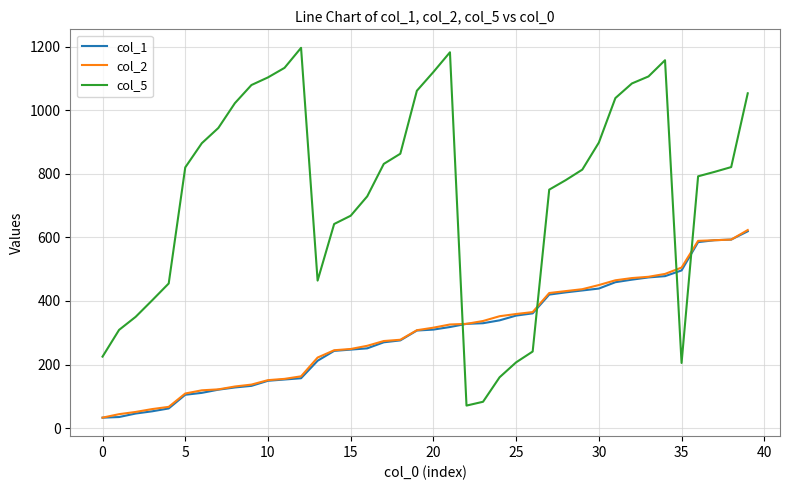

Which series has the largest range (max minus min)?

col_5